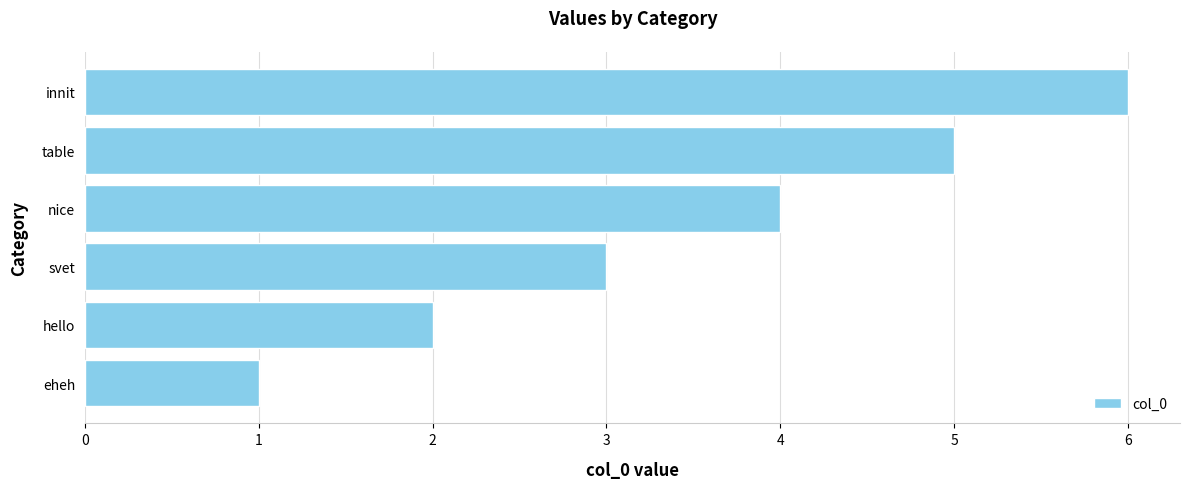

List the labels in order of value, smallest first.

eheh, hello, svet, nice, table, innit